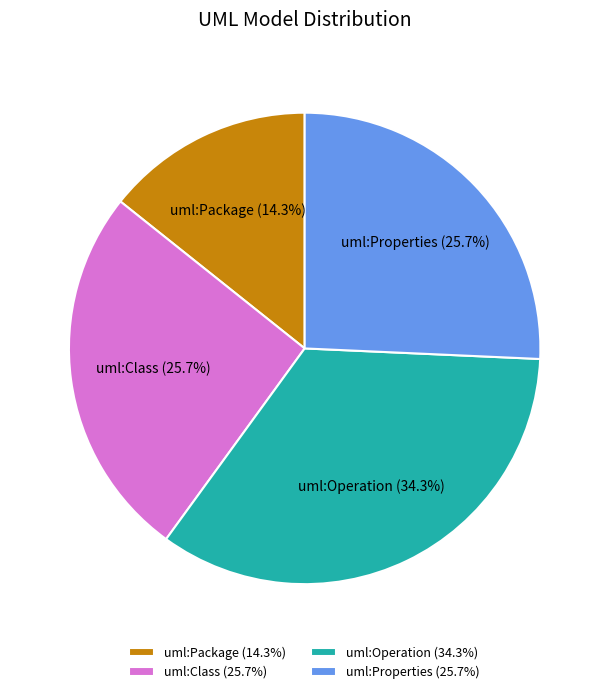

To the nearest percent, what is the difference between the largest and smallest slice percentages?

20%